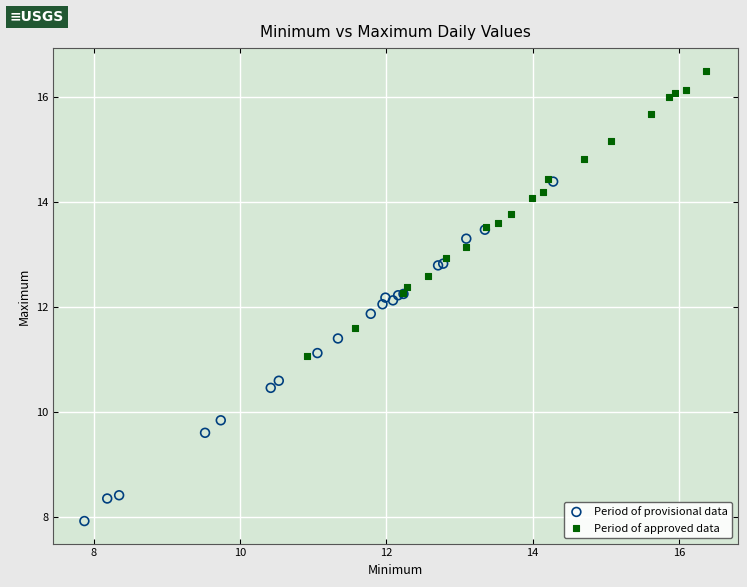

What are all the series names shown in the legend?

Period of provisional data, Period of approved data